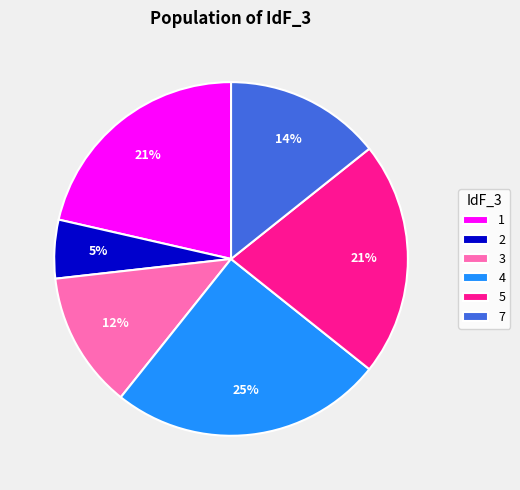

The 5 slice represents 36% of the pie. True or false?

False